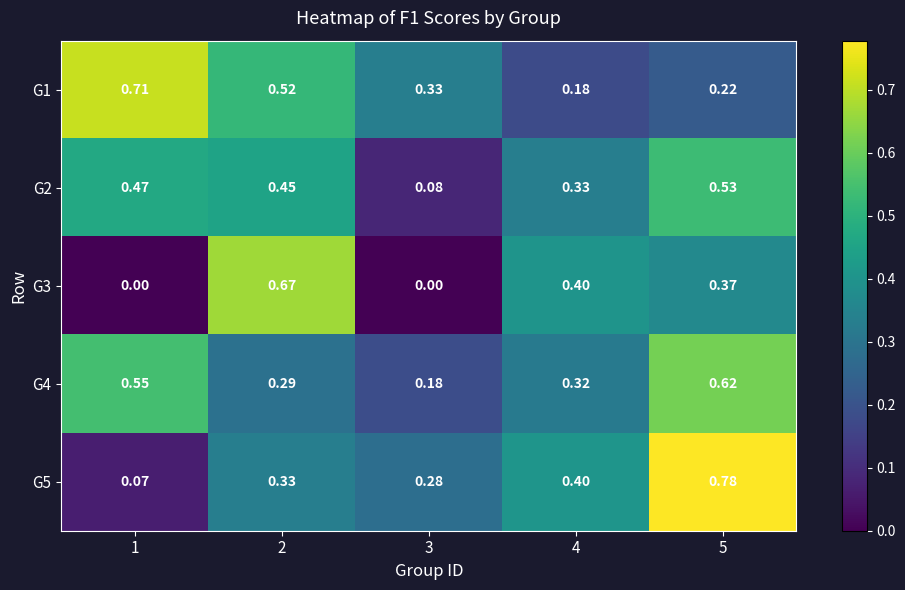

Is the value of G1 at 1 greater than the value of G4 at 2?

Yes